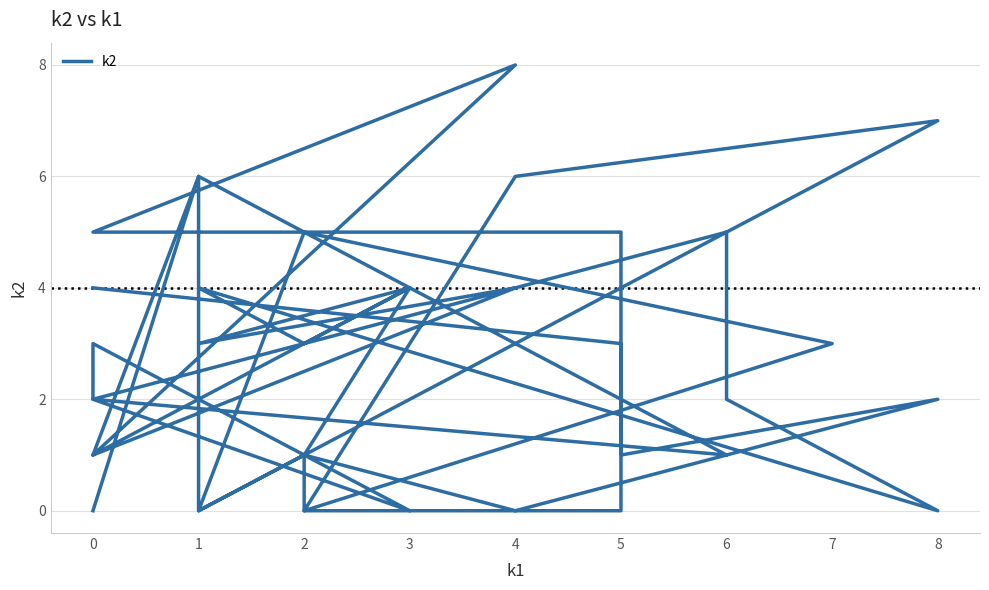

Count the number of categories in the chart.

40